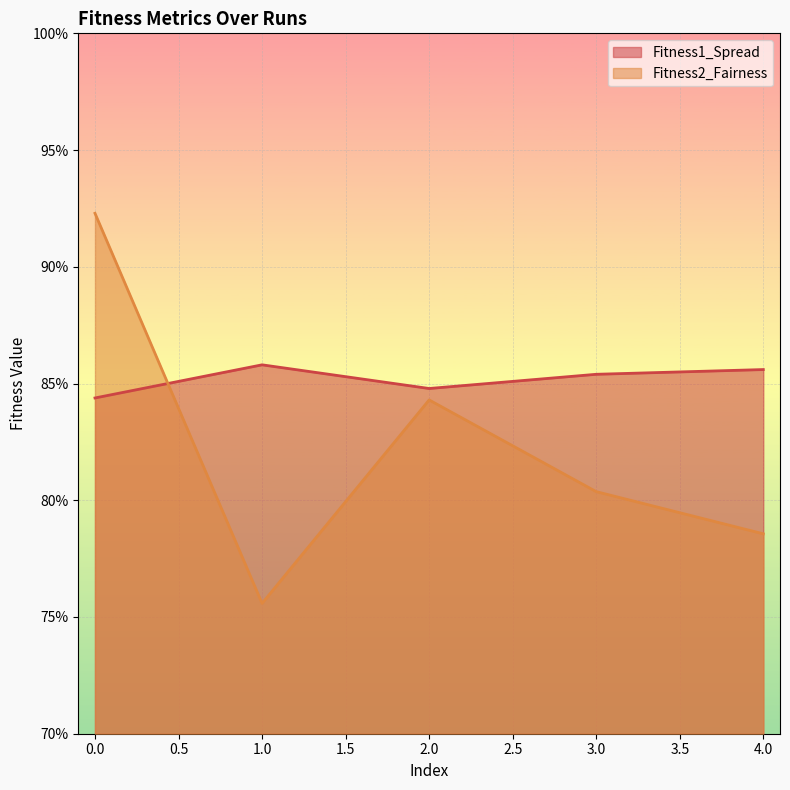

What are all the series names shown in the legend?

Fitness1_Spread, Fitness2_Fairness